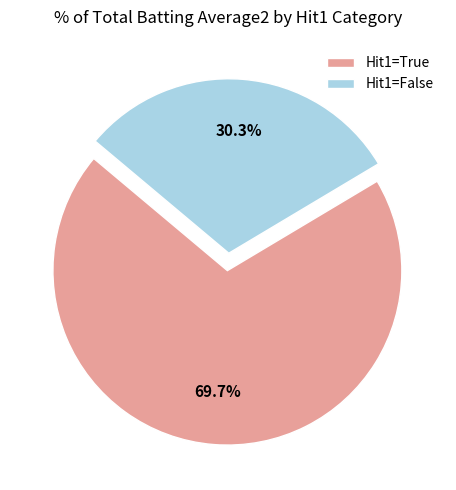

How many slices are in this pie chart?

2